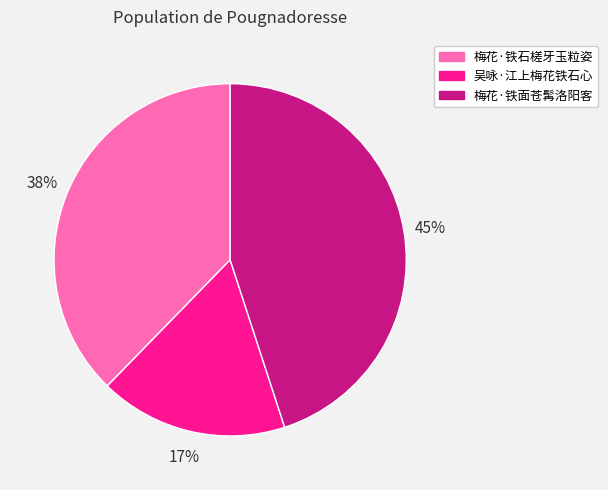

What percentage is the 吴咏·江上梅花铁石心 slice, to the nearest percent?

17%